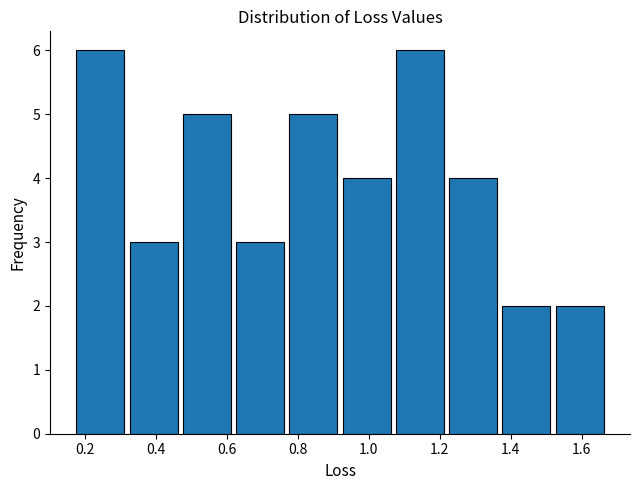

How tall is the bar that spans 0.78 to 0.92 on the x-axis? Neither the bar edges nor the heights are printed on the chart, so give them approximately, as read against the axes.

5